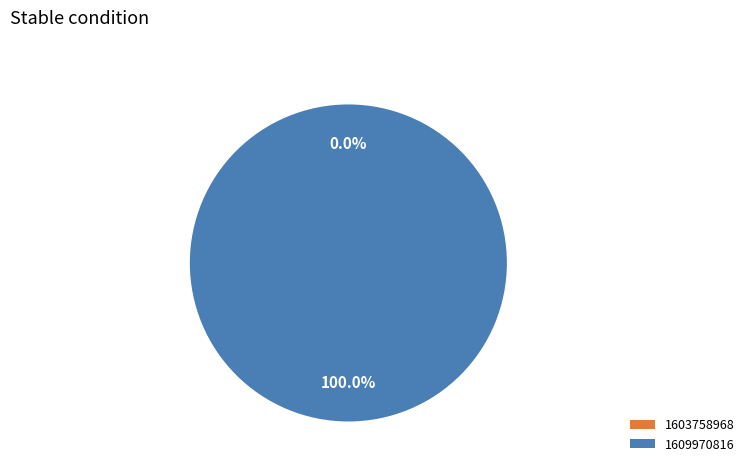

How many slices are in this pie chart?

2